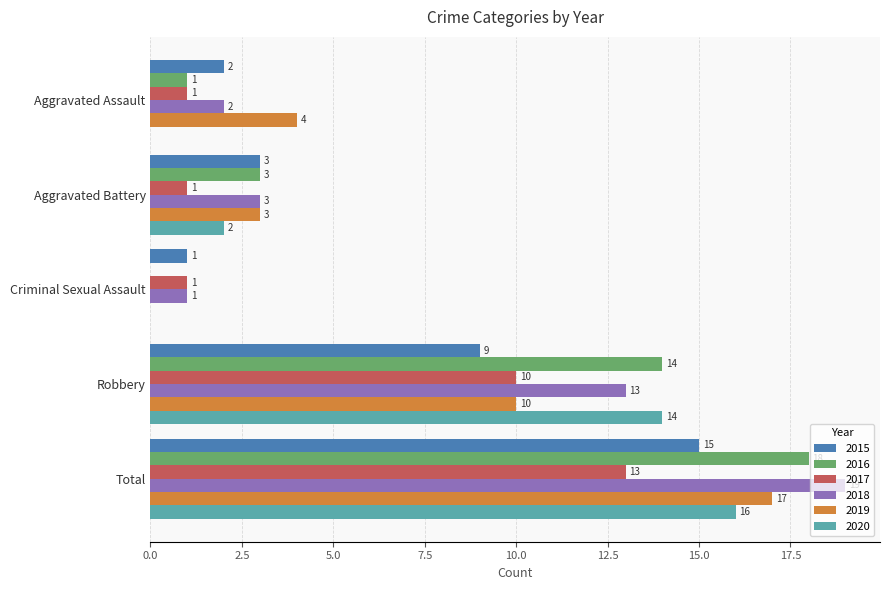

Which series changed the most between Aggravated Battery and Total?

2018